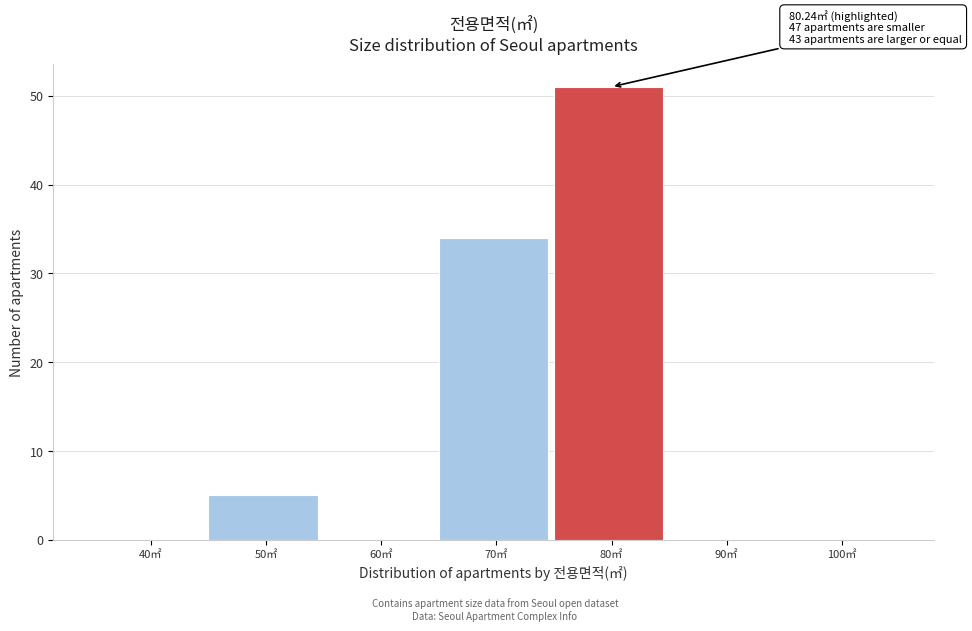

Reading left to right, what are all the values shown in this chart?

40㎡=0	50㎡=5	60㎡=0	70㎡=34	80㎡=51	90㎡=0	100㎡=0